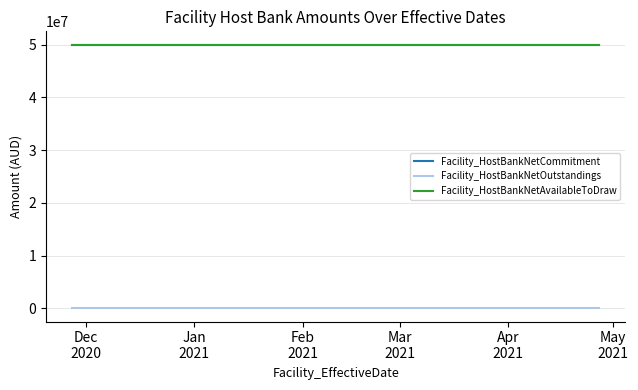

Reading left to right, extract all data points from this chart.

Facility_HostBankNetCommitment: 50000000	50000000	50000000	50000000	50000000	50000000	50000000	50000000
Facility_HostBankNetOutstandings: 0	0	0	0	0	0	0	0
Facility_HostBankNetAvailableToDraw: 50000000	50000000	50000000	50000000	50000000	50000000	50000000	50000000